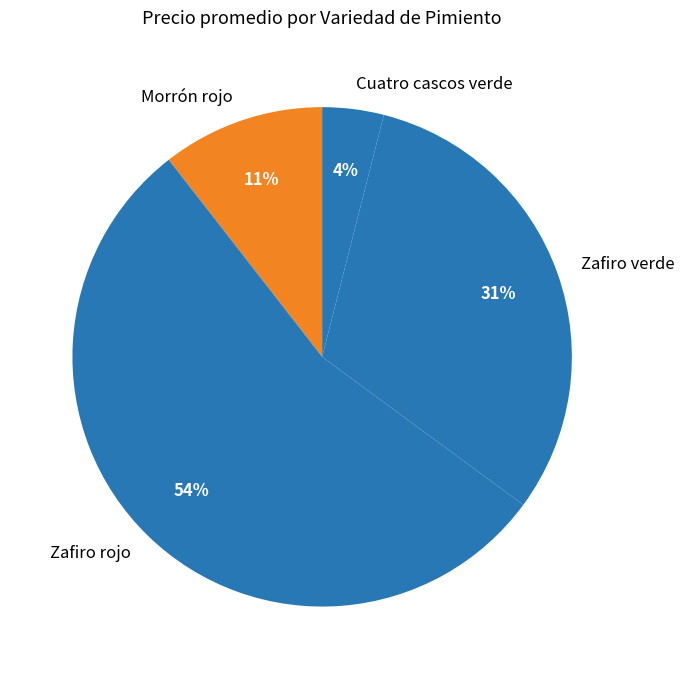

Is the sum of Cuatro cascos verde and Zafiro verde greater than half?

No